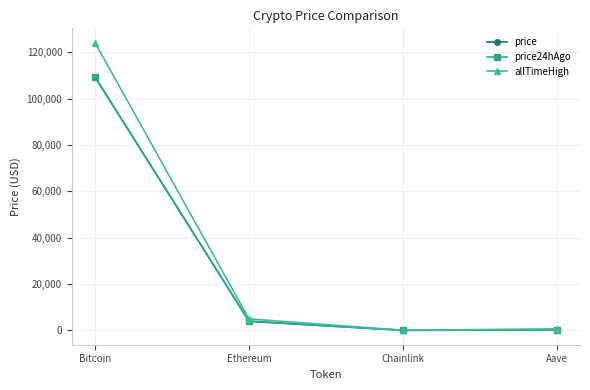

In price, how many points are lower than both neighbors (excluding endpoints)?

1